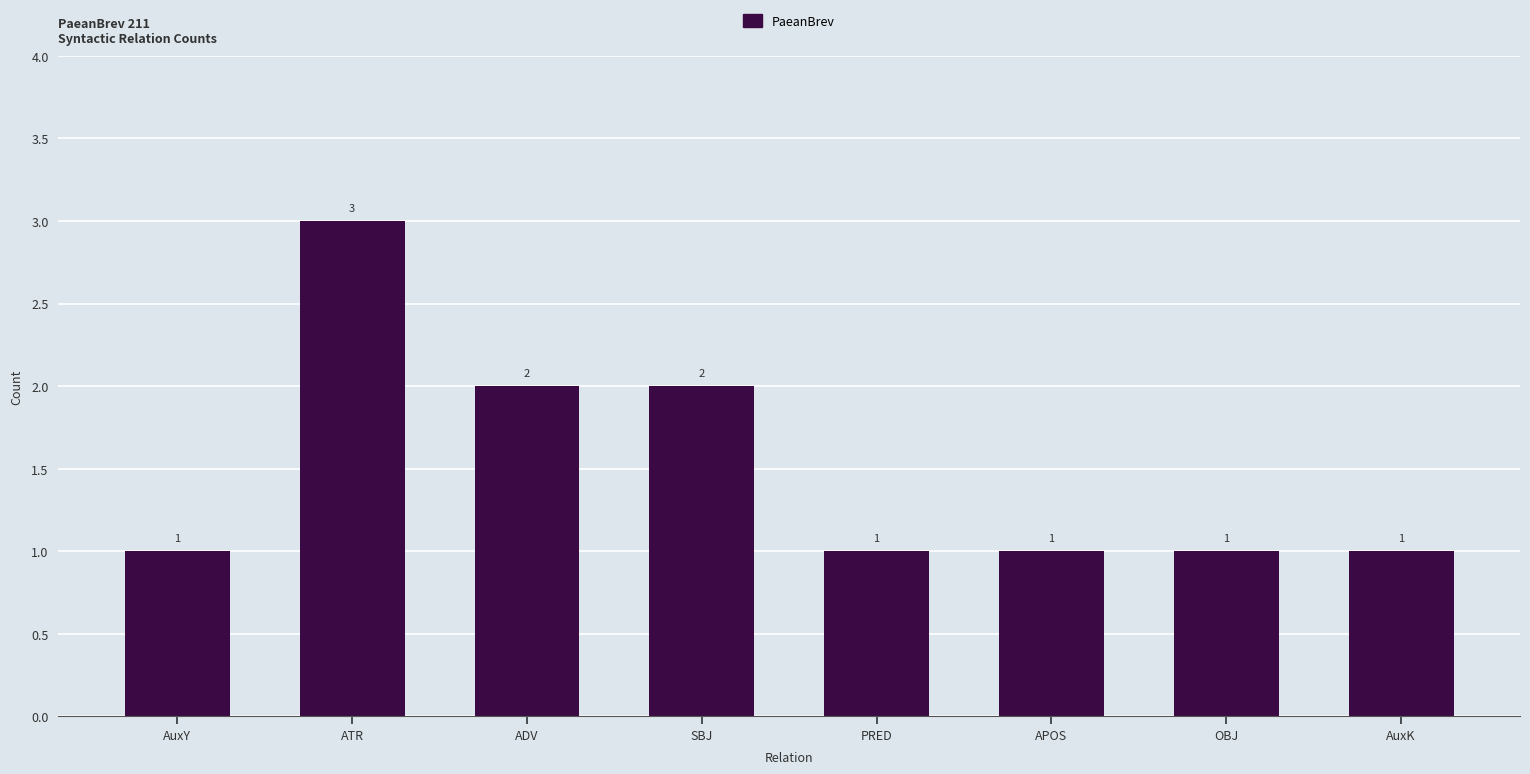

The value at AuxY is 1. True or false?

True